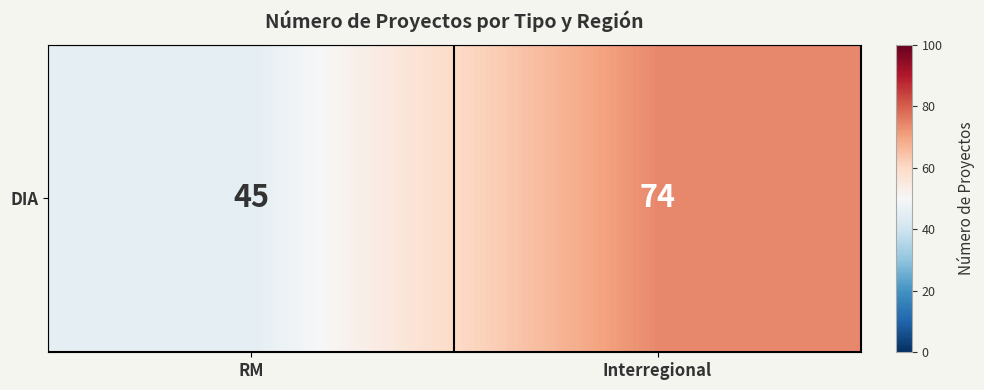

Reading left to right, transcribe all the data shown in this chart.

RM=45	Interregional=74